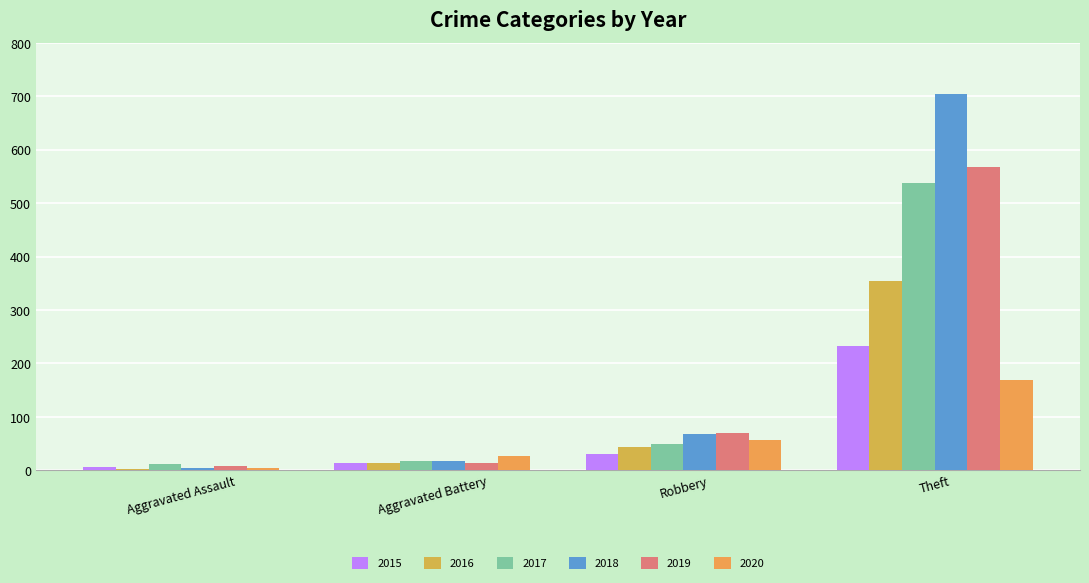

At how many categories does at least one series exceed 391?

1